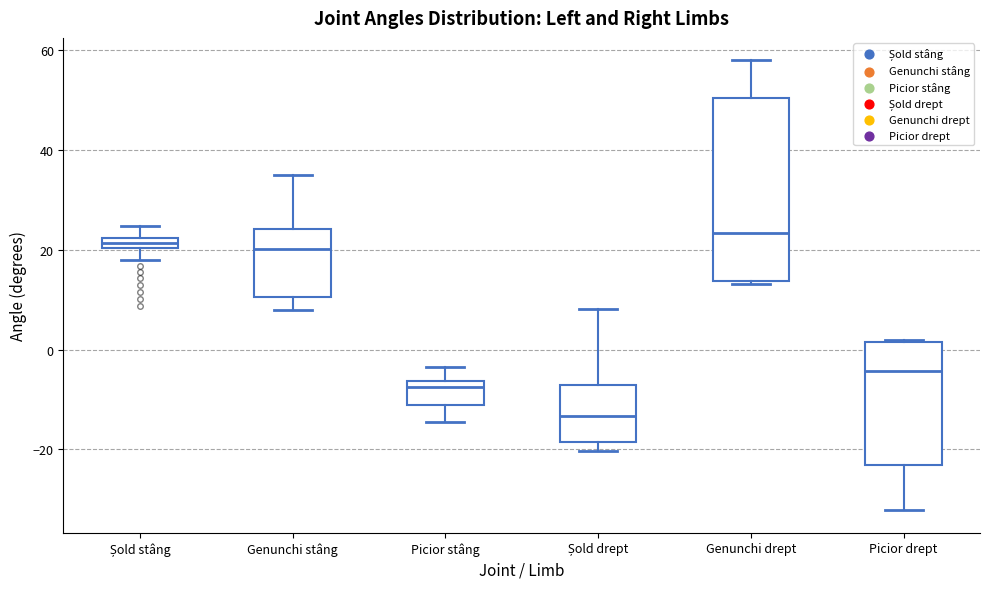

Which box is the tallest, from its lower edge to its upper edge?

Genunchi drept